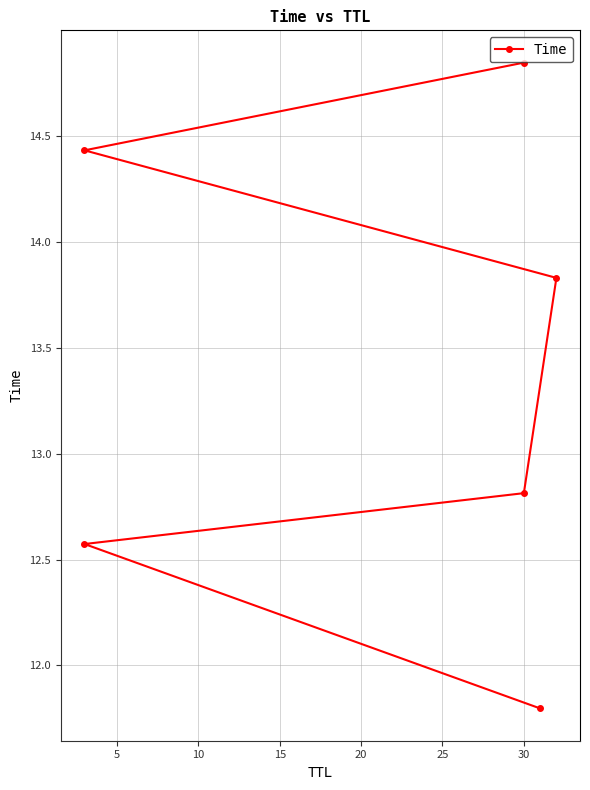

Does the chart display data point markers on the line(s)?

Yes